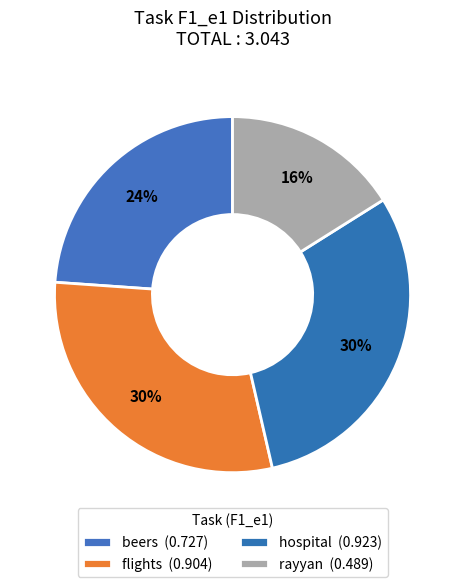

Do beers and rayyan together represent more than half of the pie?

No